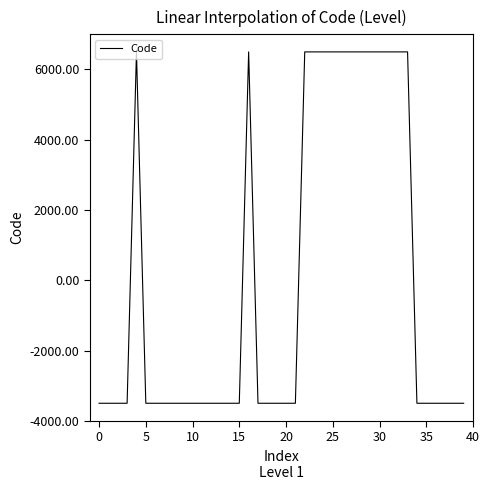

What is the difference between the maximum and minimum values?

10000.0